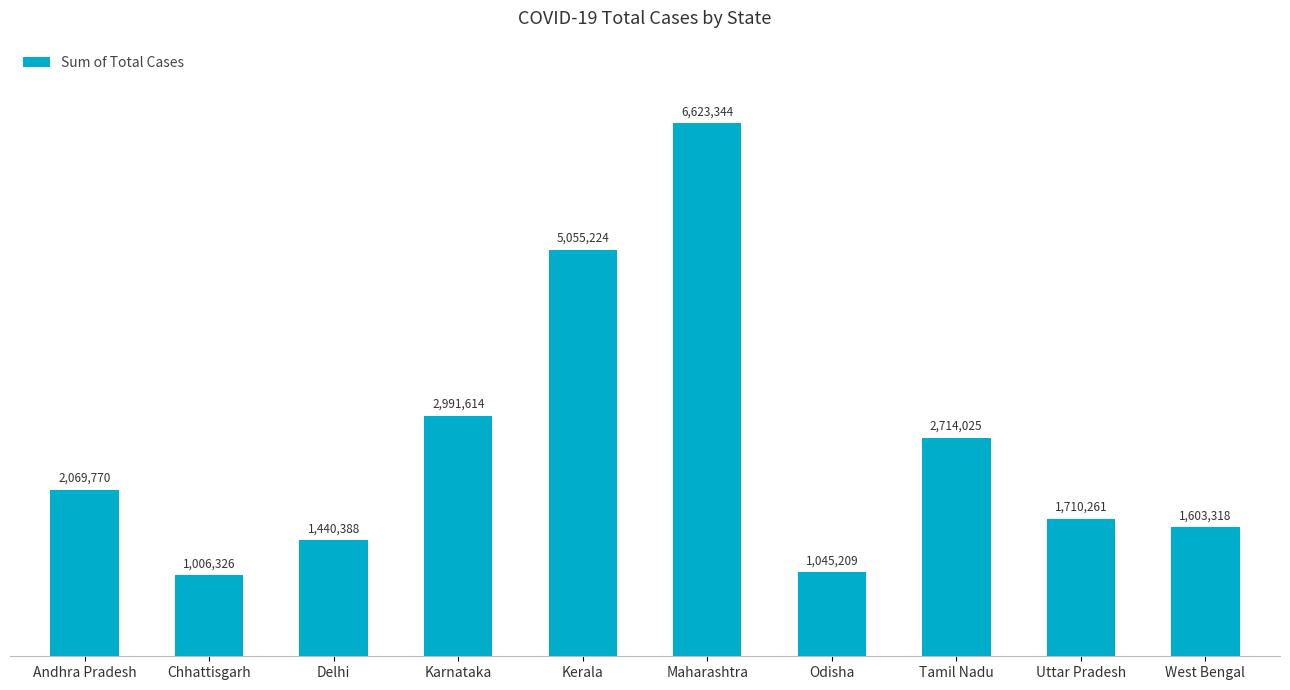

Read the value at Uttar Pradesh, to the nearest 50.

1710250